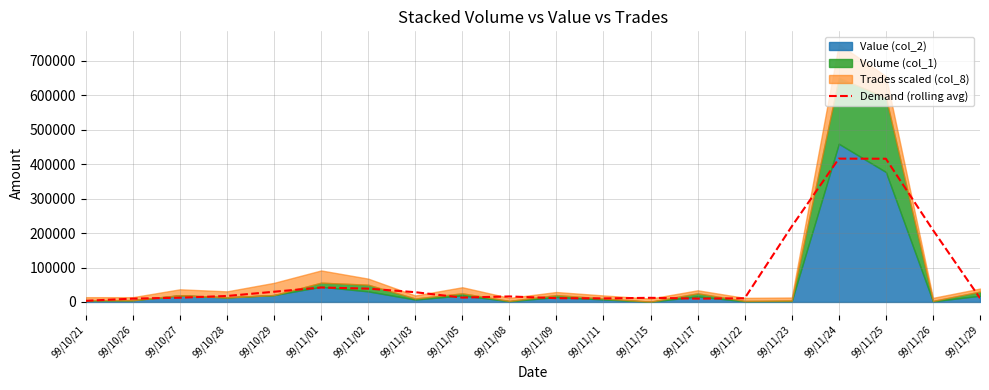

How many interior local peaks (higher than both neighbors) does the data have?

4